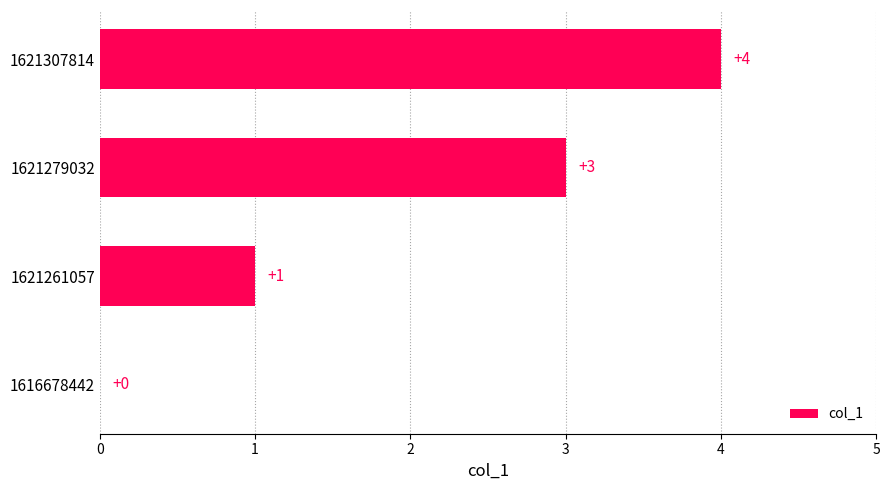

Which has a higher value, 1616678442 or 1621307814?

1621307814